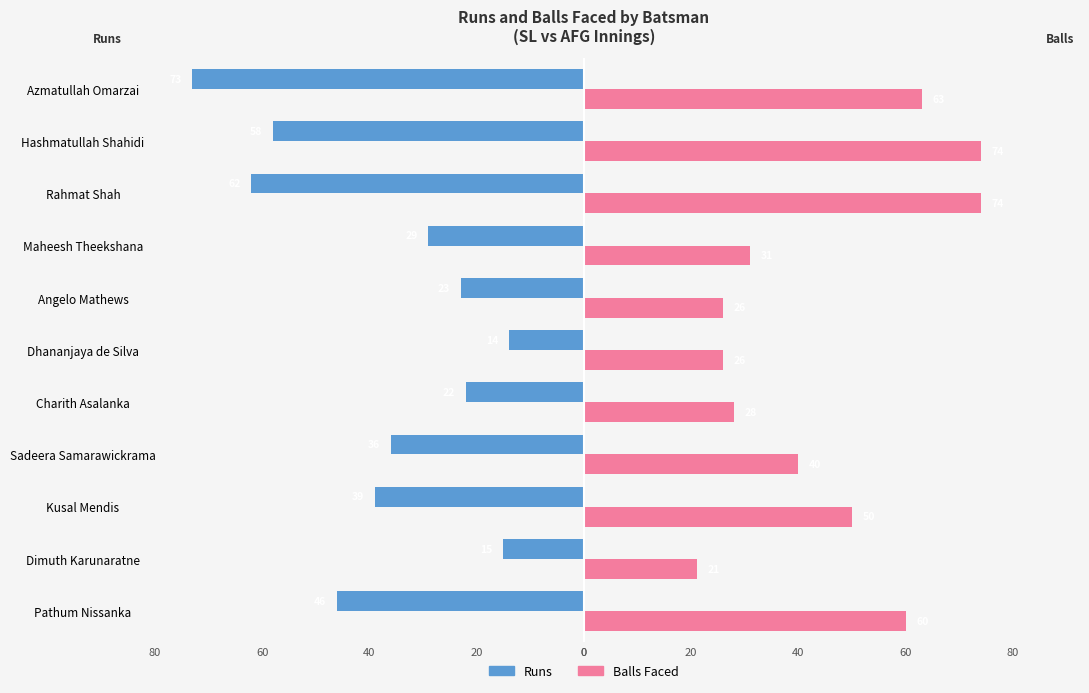

What are all the series names shown in the legend?

Runs, Balls Faced